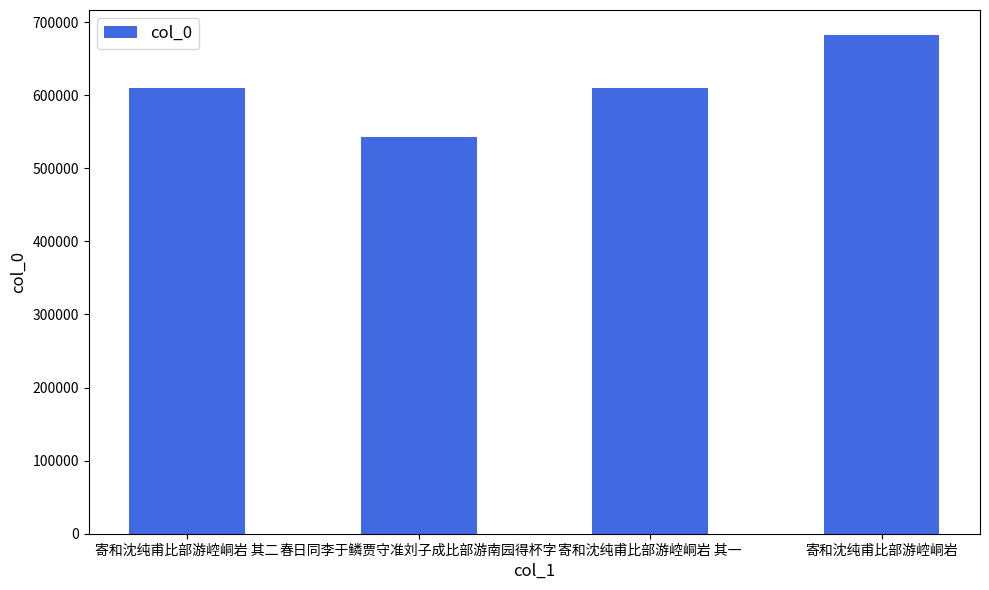

What is the change in value from 春日同李于鳞贾守准刘子成比部游南园得杯字 to 寄和沈纯甫比部游崆峒岩?

+139905